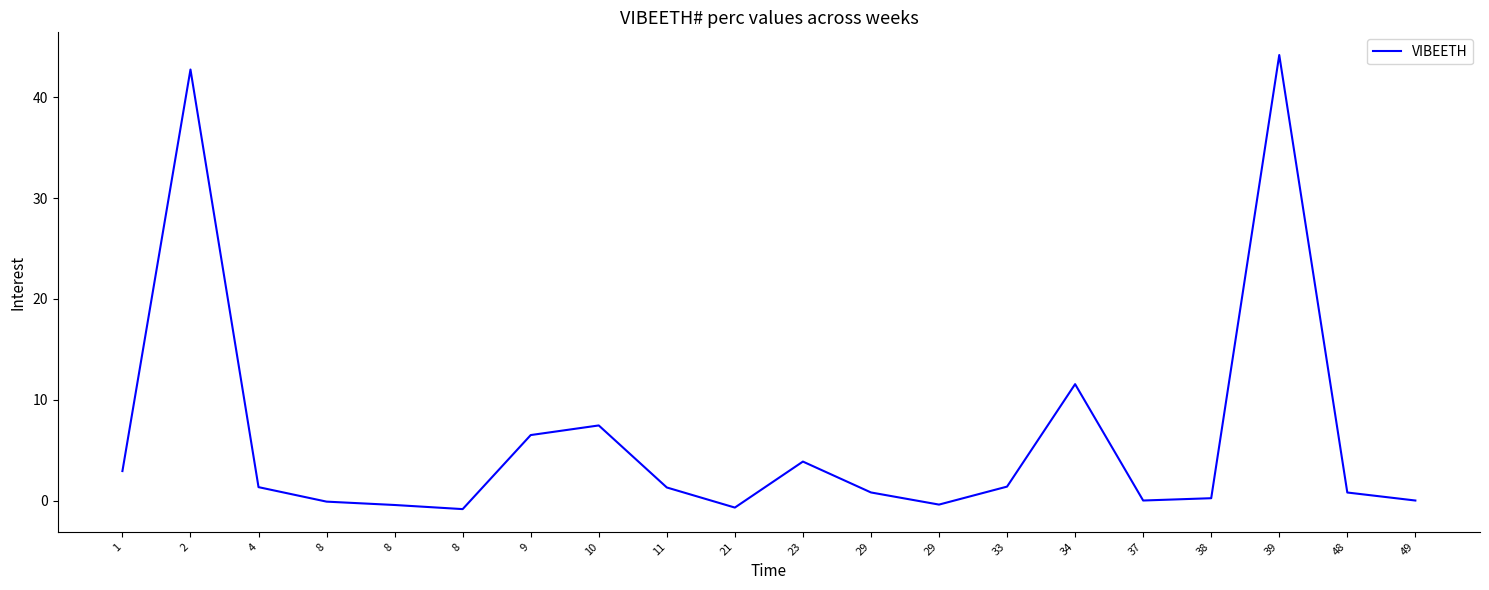

Is this an area chart (filled region under the line)?

No